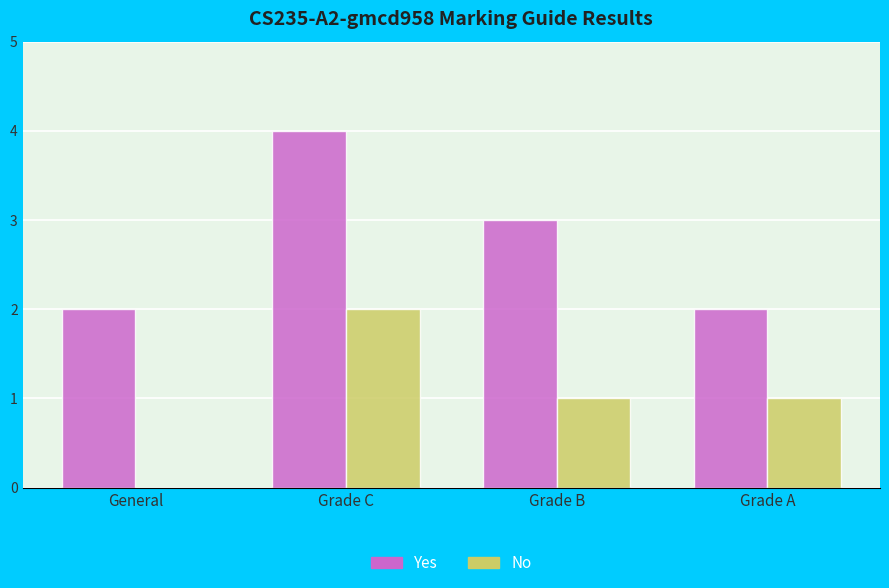

Are the bars horizontal?

No